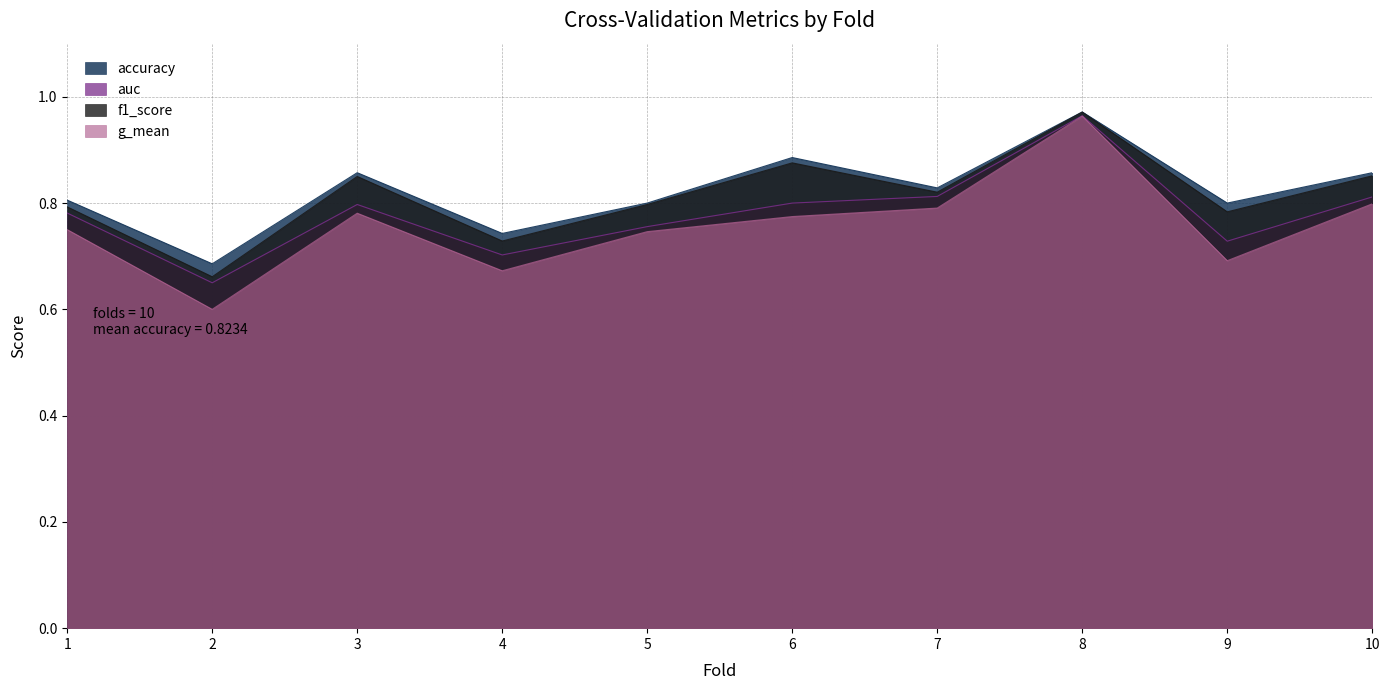

List the series in order of their peak value, highest first.

accuracy, f1_score, auc, g_mean